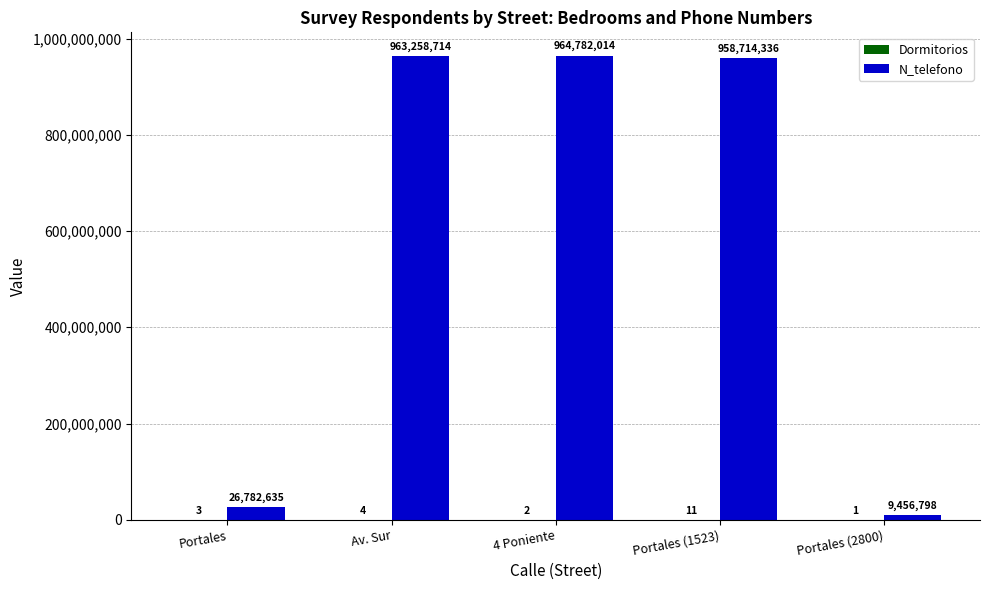

At which category is the sum across all series the highest?

4 Poniente